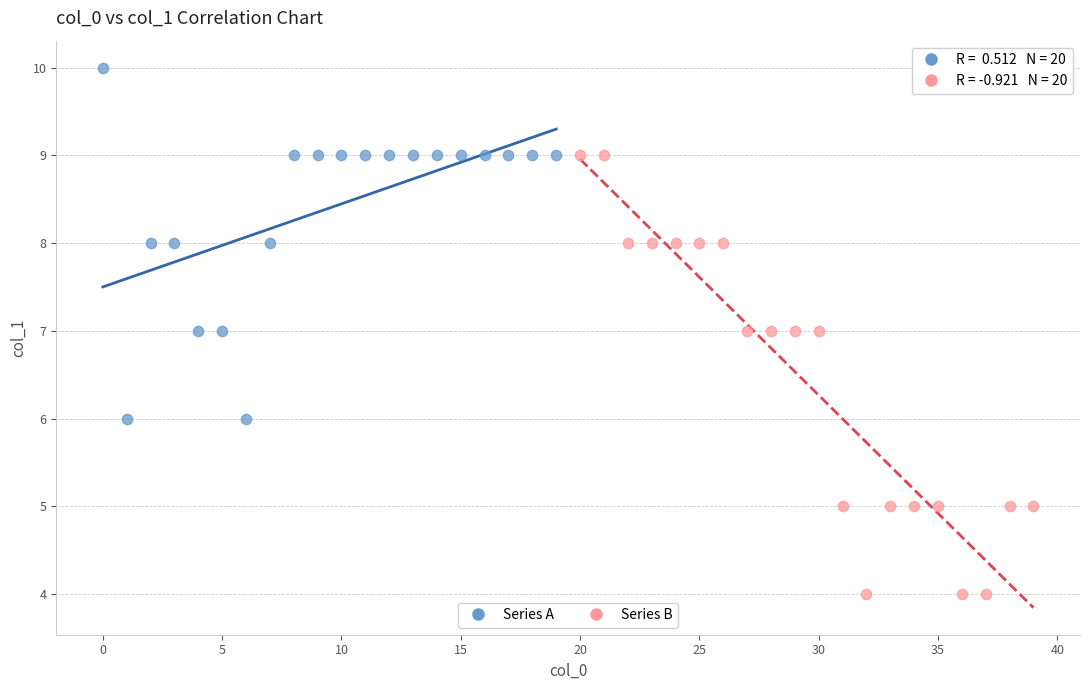

Which series reaches the maximum Y coordinate?

Series A